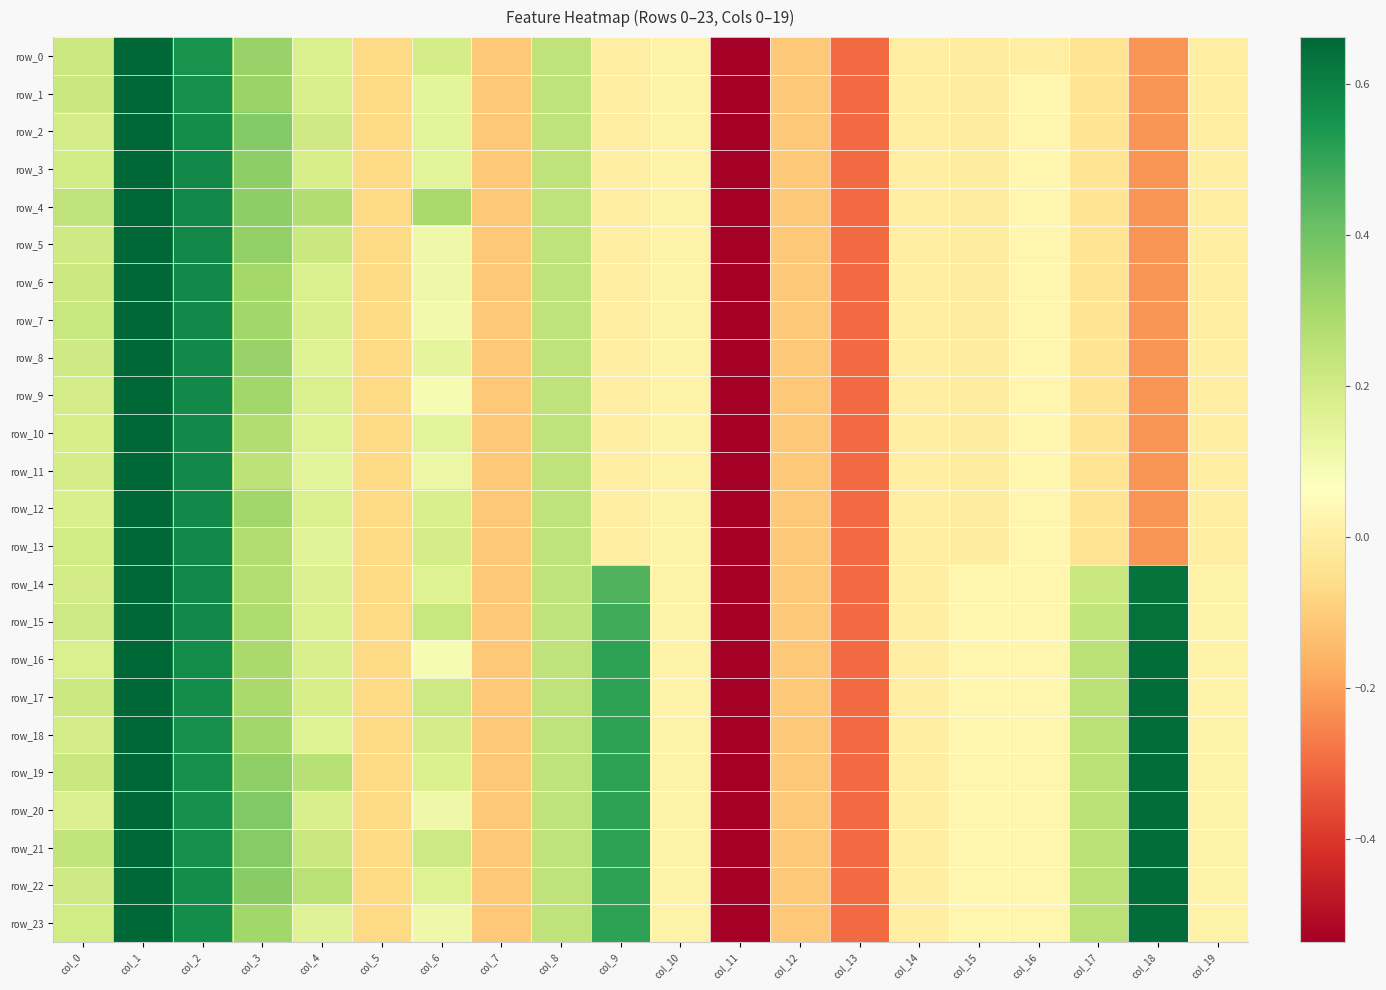

What is the difference between the maximum and minimum values in the row_18 series?

6.0